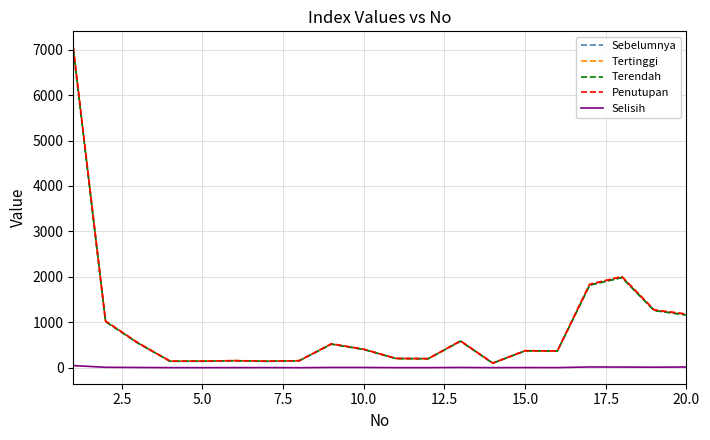

True or false: Tertinggi has more than 0 points higher than both neighbors.

True